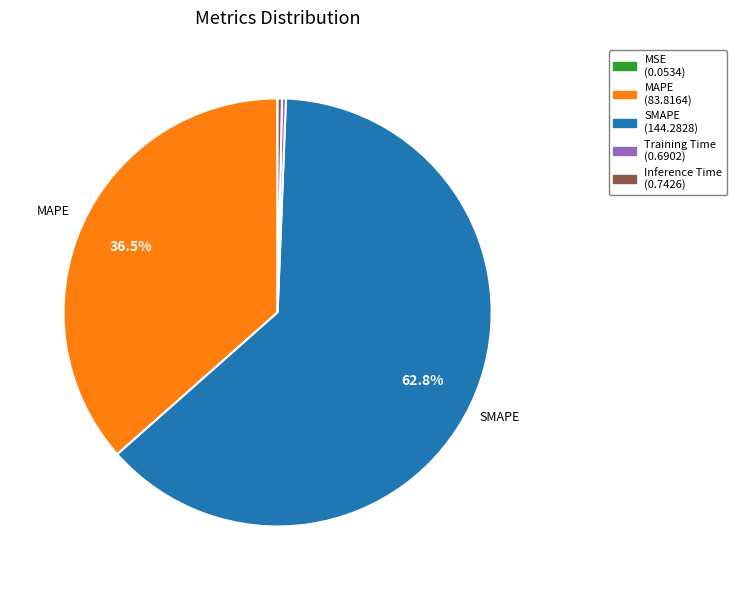

Which category has the biggest portion of the pie?

SMAPE